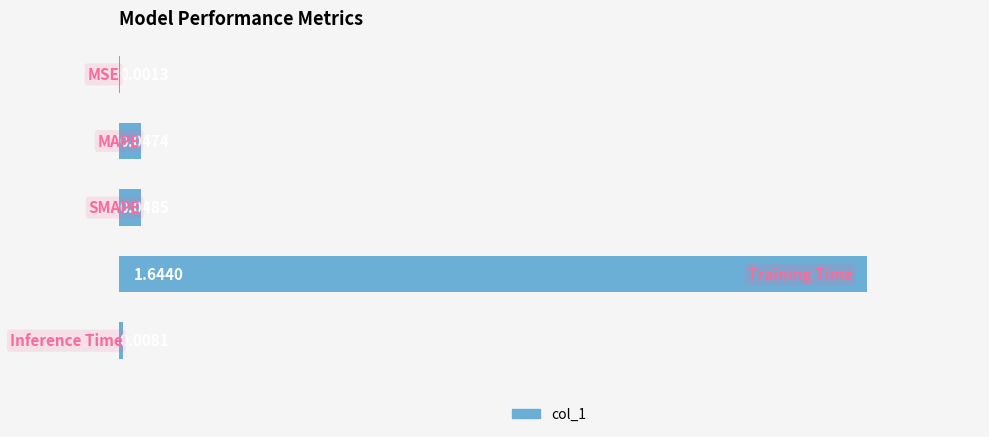

At which category does the chart reach its peak across all series?

Training Time